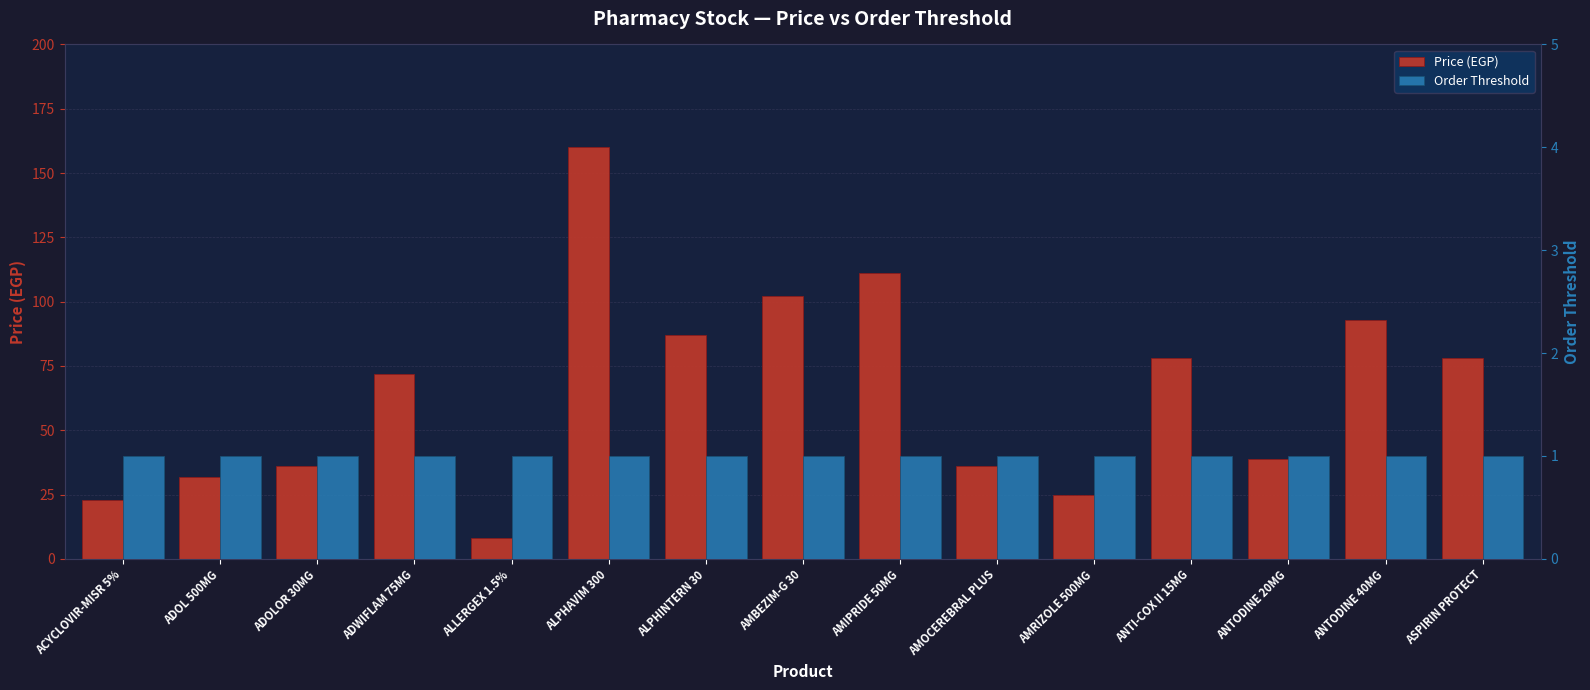

Where does the Price (EGP) series first go above 72?

ALPHAVIM 300